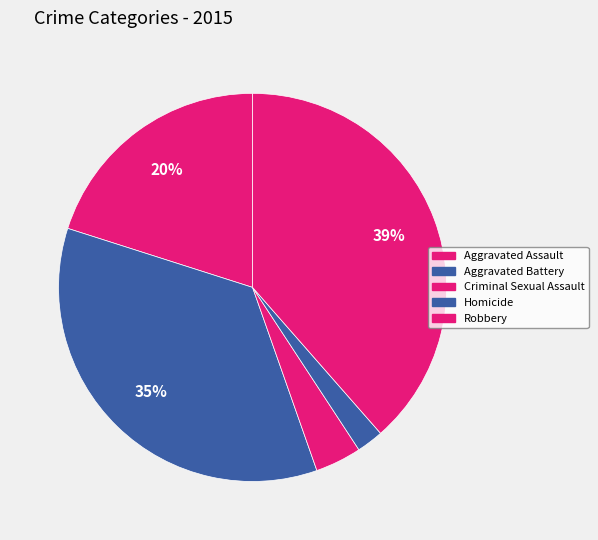

Combined, what portion of the pie is Aggravated Battery and Homicide?

37.5%